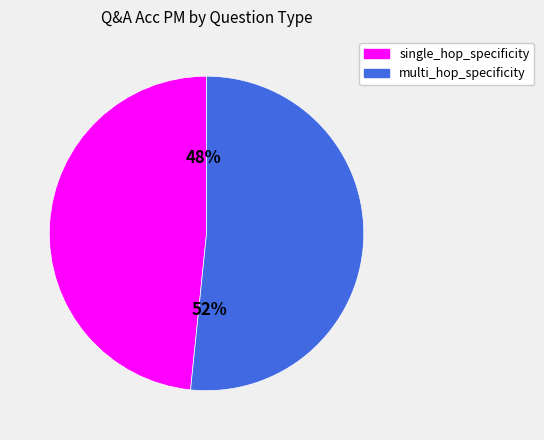

To the nearest percent, what percentage of the pie is single_hop_specificity?

48%